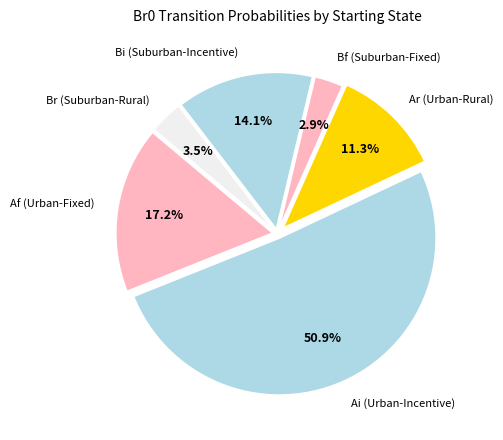

What is the majority slice?

Ai (Urban-Incentive)